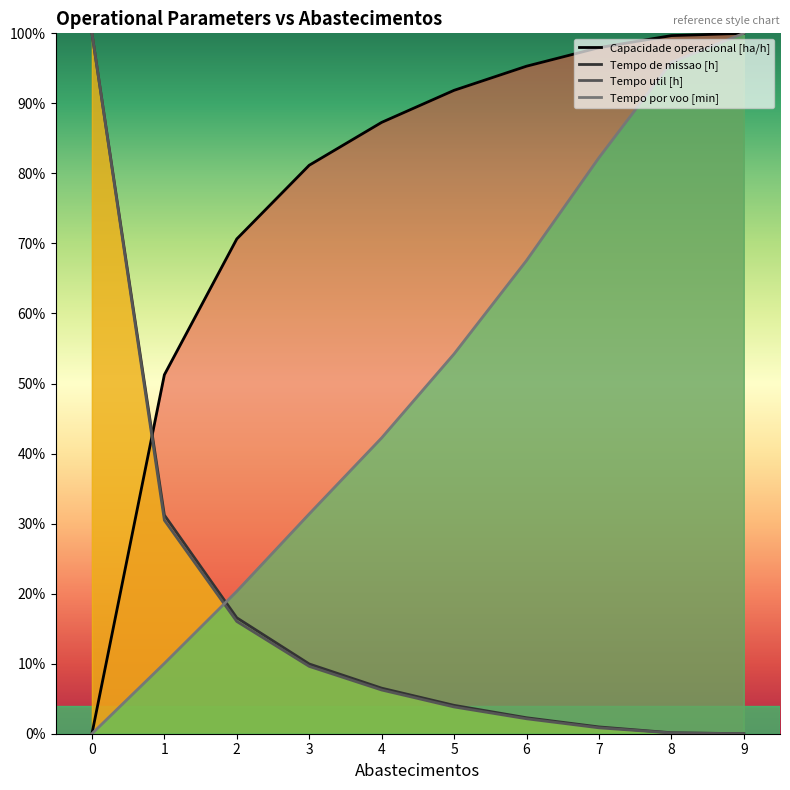

List the series in order of their peak value, highest first.

Tempo por voo [min], Tempo de missao [h], Tempo util [h], Capacidade operacional [ha/h]